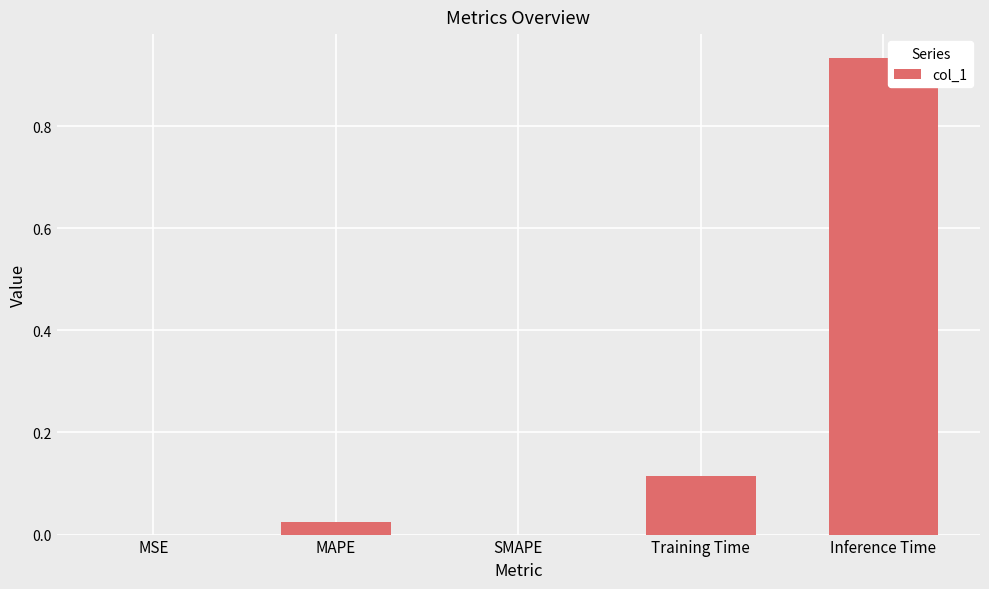

How many series are shown in this chart?

1